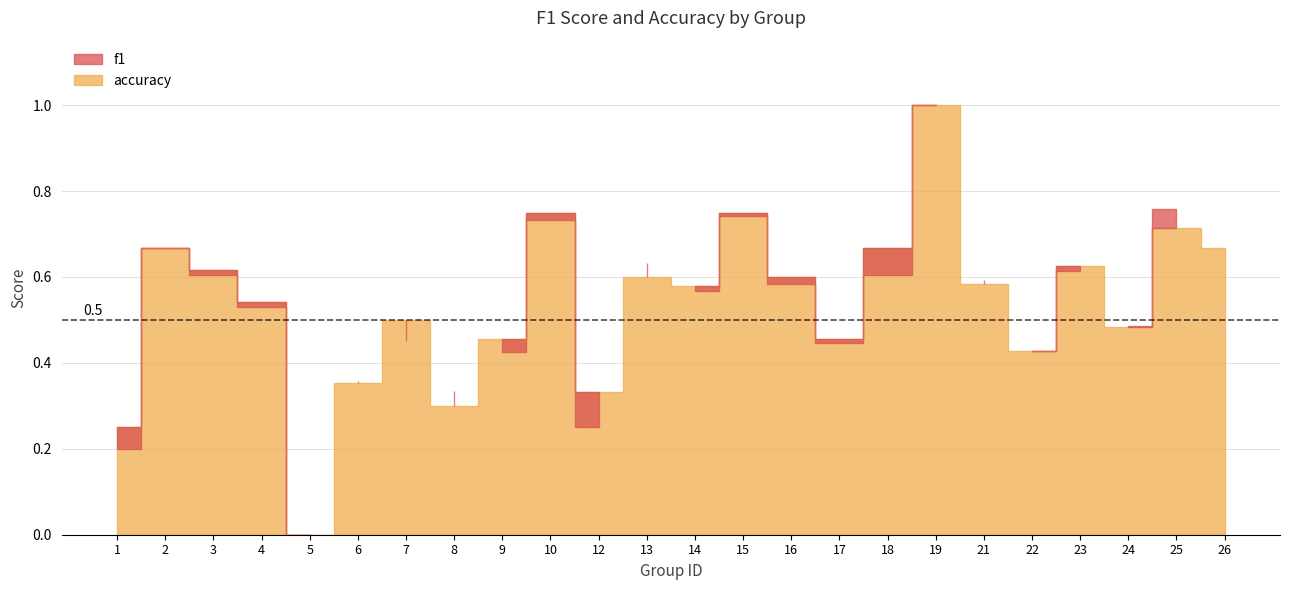

True or false: accuracy has more than 0 points higher than both neighbors.

True